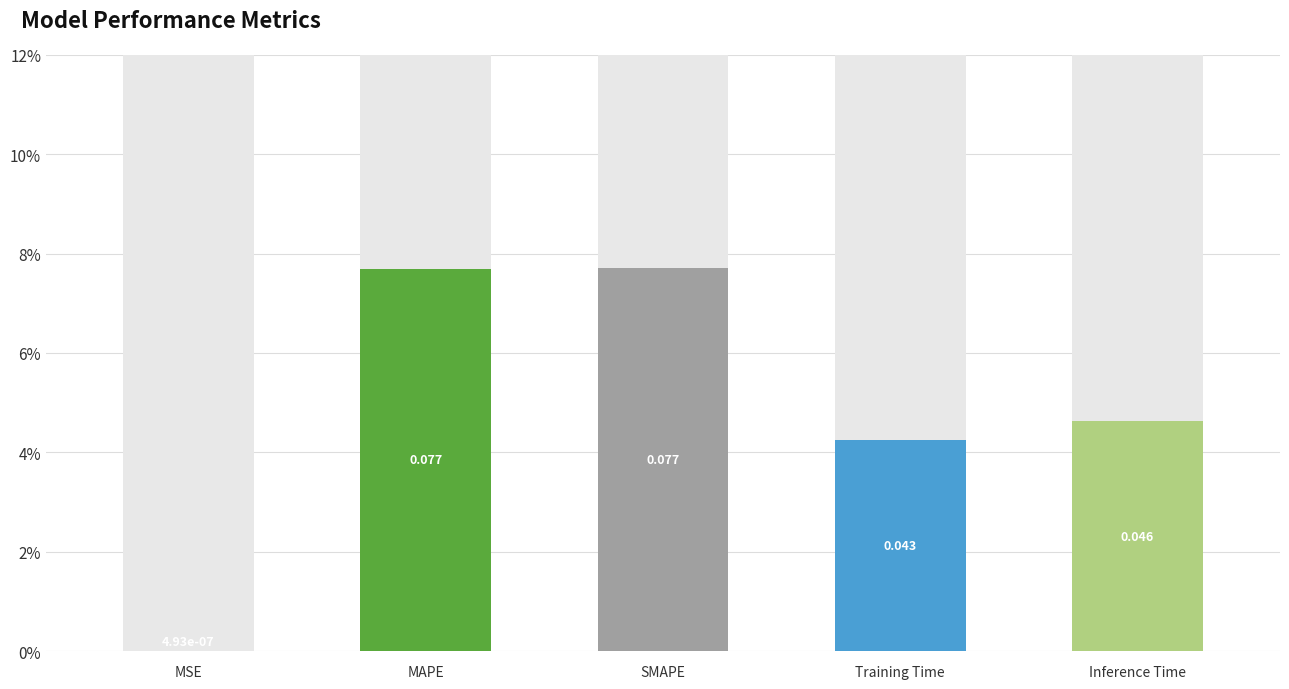

Reading left to right, what are all the values shown in this chart?

MSE=0.0	MAPE=0.1	SMAPE=0.1	Training Time=0.0	Inference Time=0.0